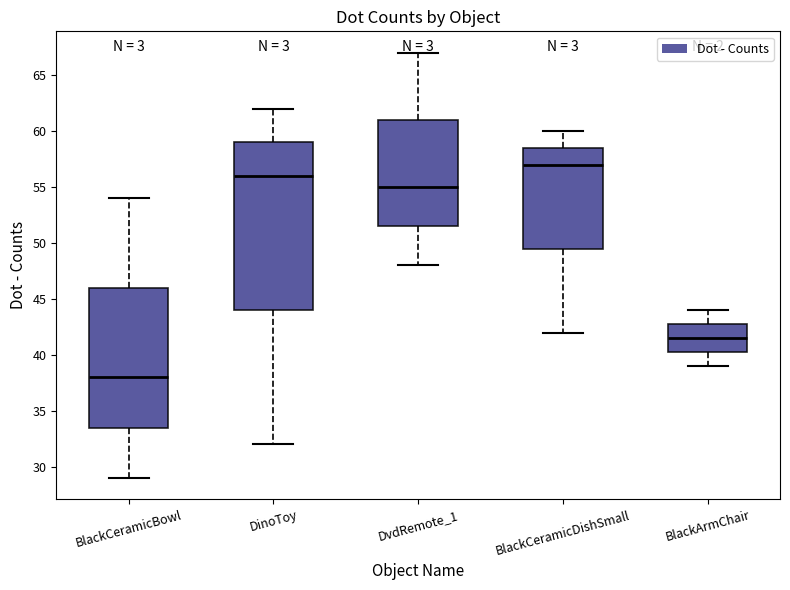

Where does the median line of the box for BlackCeramicBowl sit on the y-axis? The values are not printed on the chart, so give them approximately, as read against the axis.

38.0